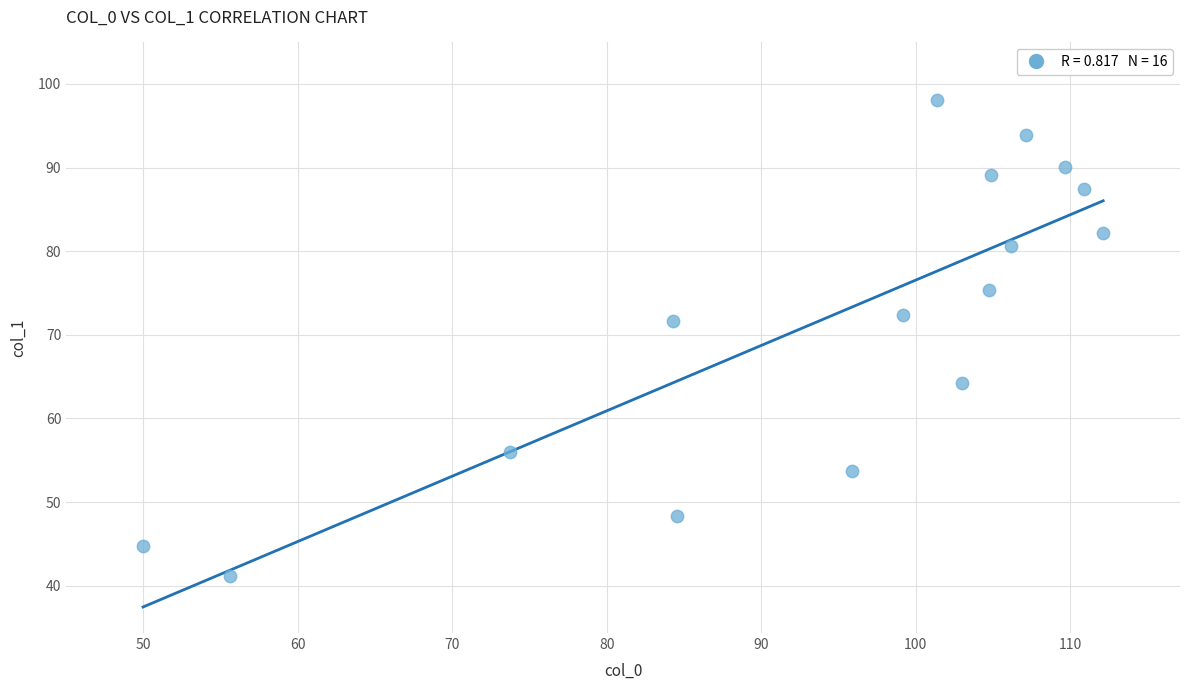

What is the range of Y values (max minus min)?

57.0